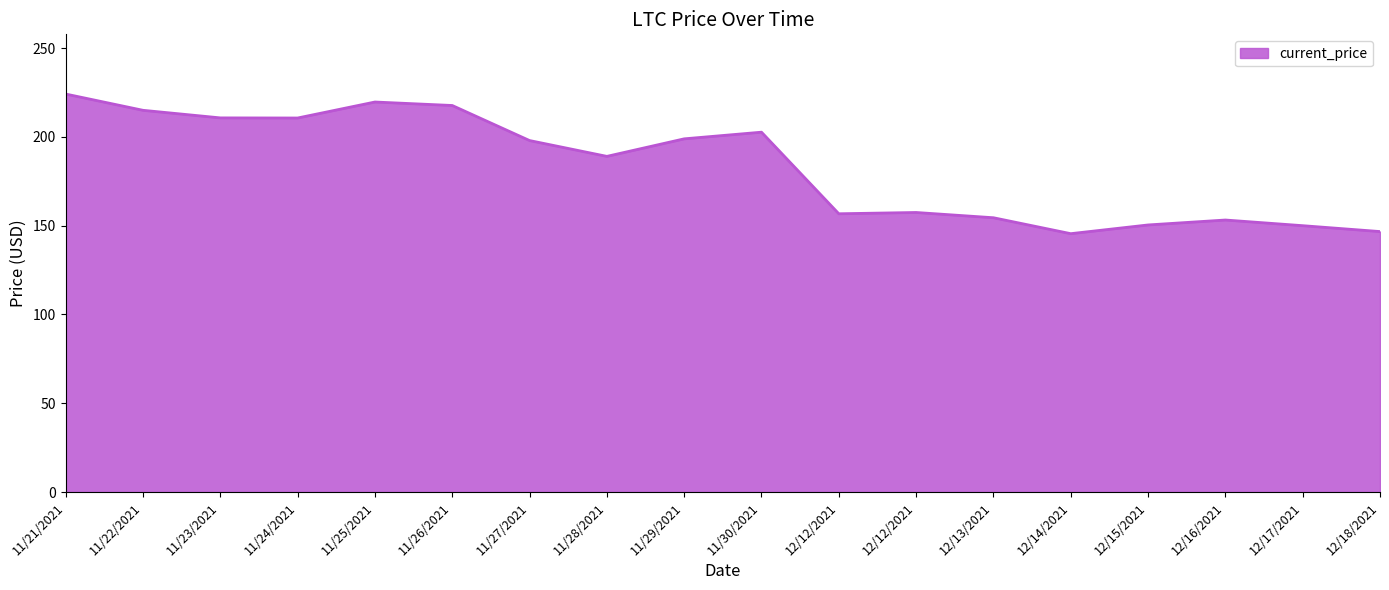

Reading left to right, extract all data points from this chart.

224.1	215.0	210.7	210.6	219.6	217.7	197.9	189.0	198.9	202.6	156.7	157.4	154.5	145.5	150.4	153.2	150.0	146.7